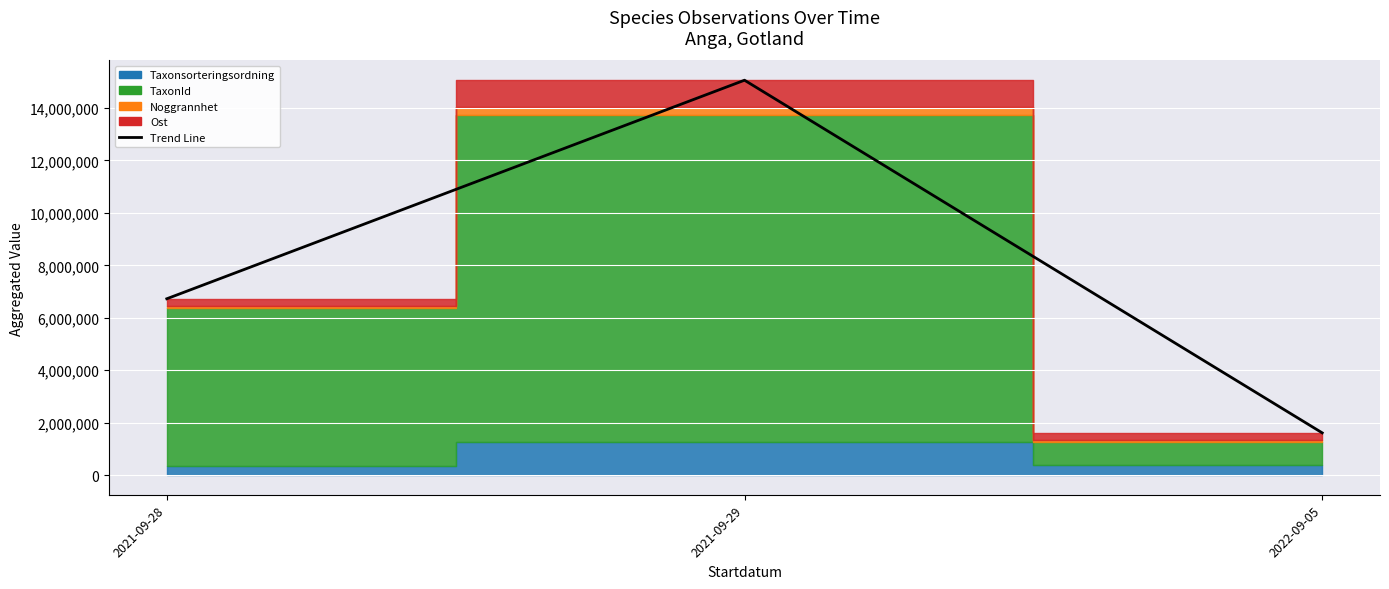

Reading right to left, list all the values displayed in this chart.

2022-09-05=1610243.9	2021-09-29=15061704.3	2021-09-28=6725662.5